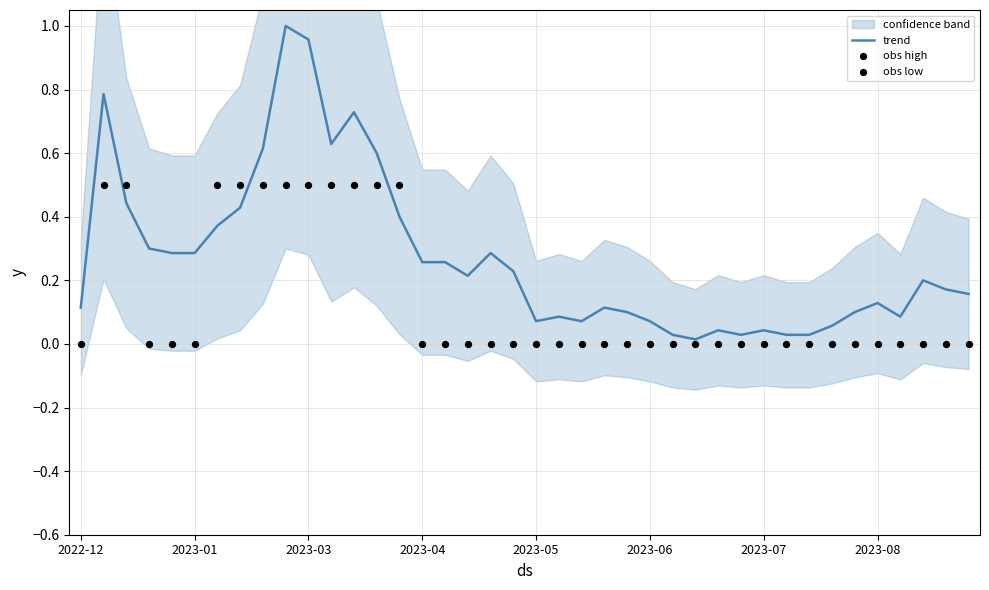

At how many categories does at least one series exceed 0?

40